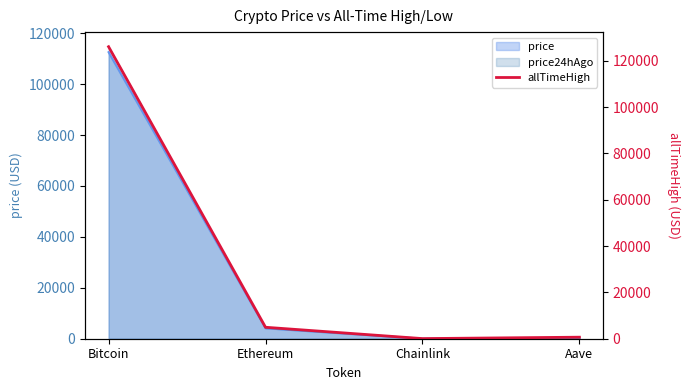

Where is the data nearest to the value 63066?

Ethereum